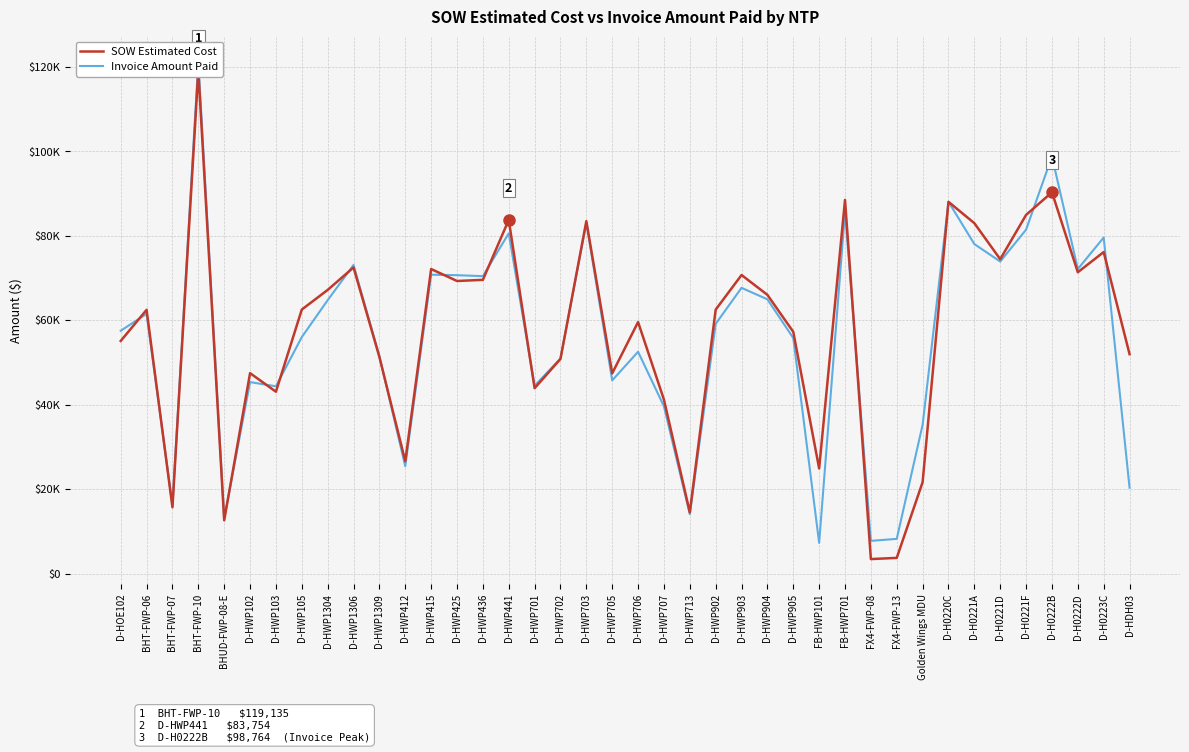

At how many categories does at least one series exceed 112898?

1